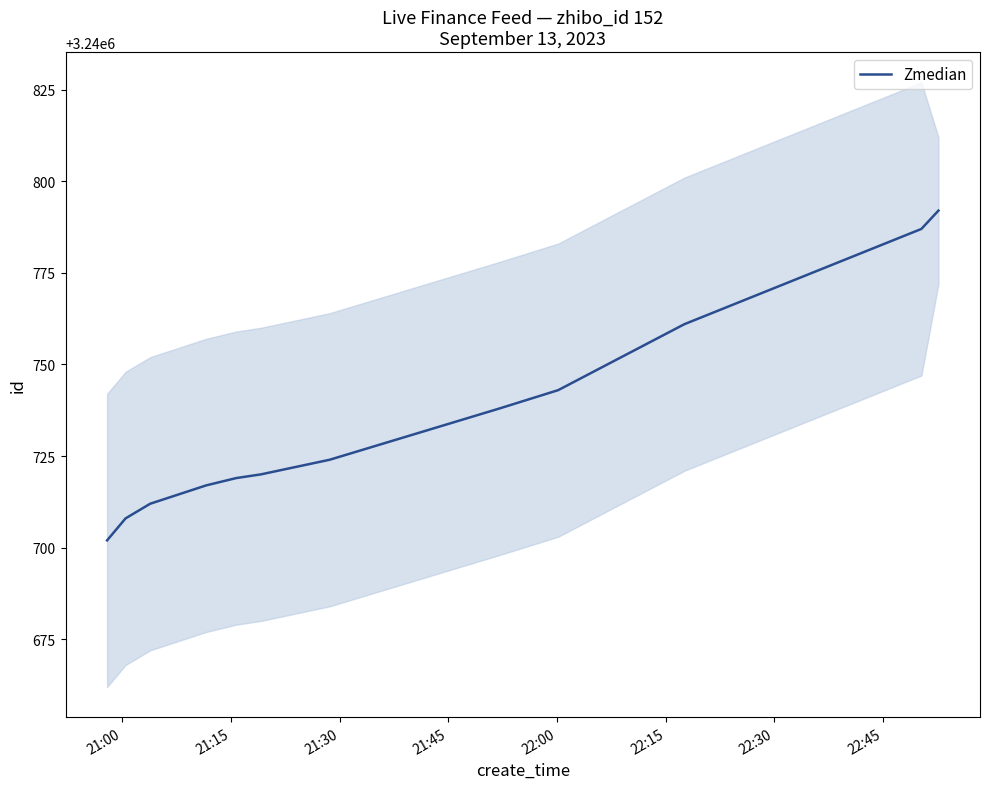

How many lines are shown in the chart?

1